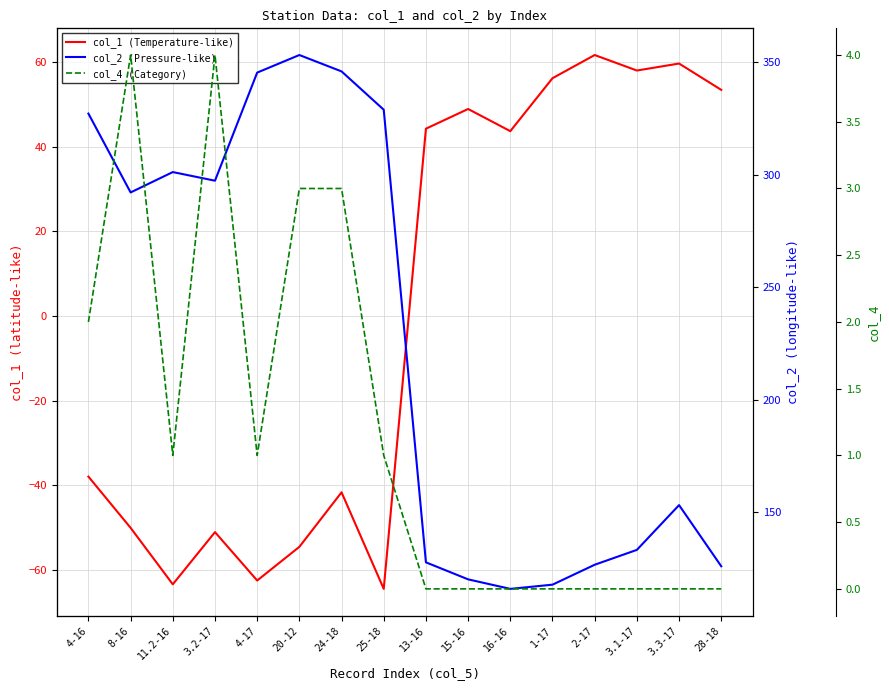

Reading right to left, list all the values displayed in this chart.

col_1 (Temperature-like): 53.4	59.6	58.0	61.6	56.1	43.6	48.9	44.2	-64.4	-41.6	-54.5	-62.5	-51.0	-63.4	-50.0	-37.9
col_2 (Pressure-like): 126.0	153.1	133.2	126.6	117.8	115.9	120.1	127.7	328.9	345.9	353.2	345.4	297.3	301.2	292.1	327.2
col_4 (Category): 0.0	0.0	0.0	0.0	0.0	0.0	0.0	0.0	1.0	3.0	3.0	1.0	4.0	1.0	4.0	2.0